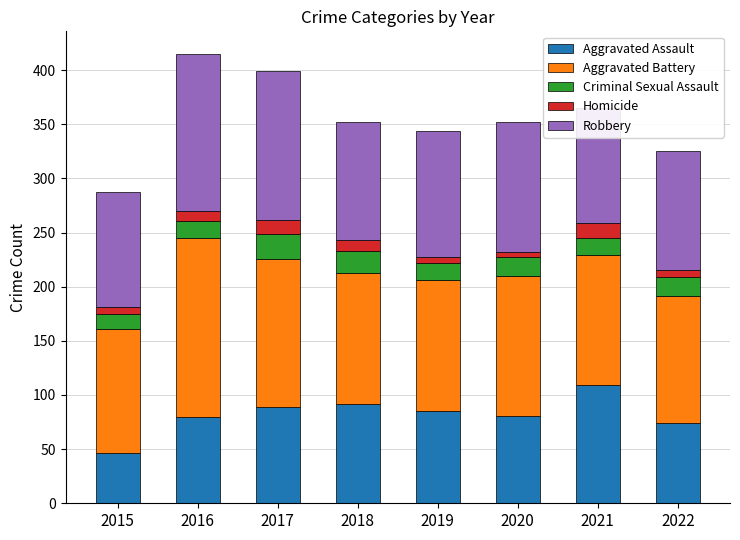

How many series are shown in this chart?

5